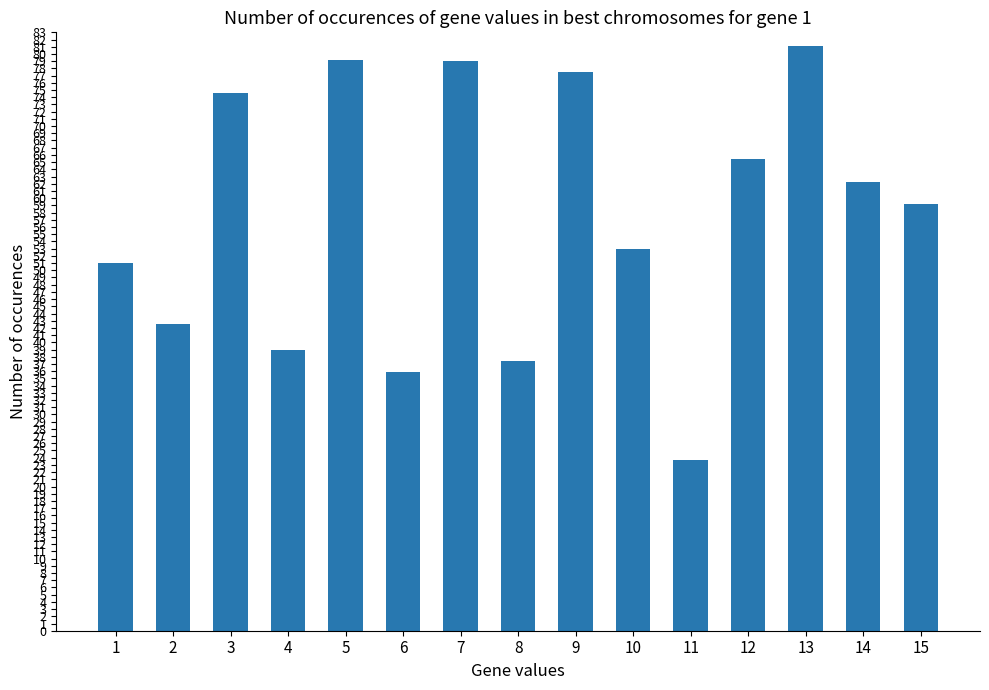

What is the change in value from 1 to 6?

-15.2